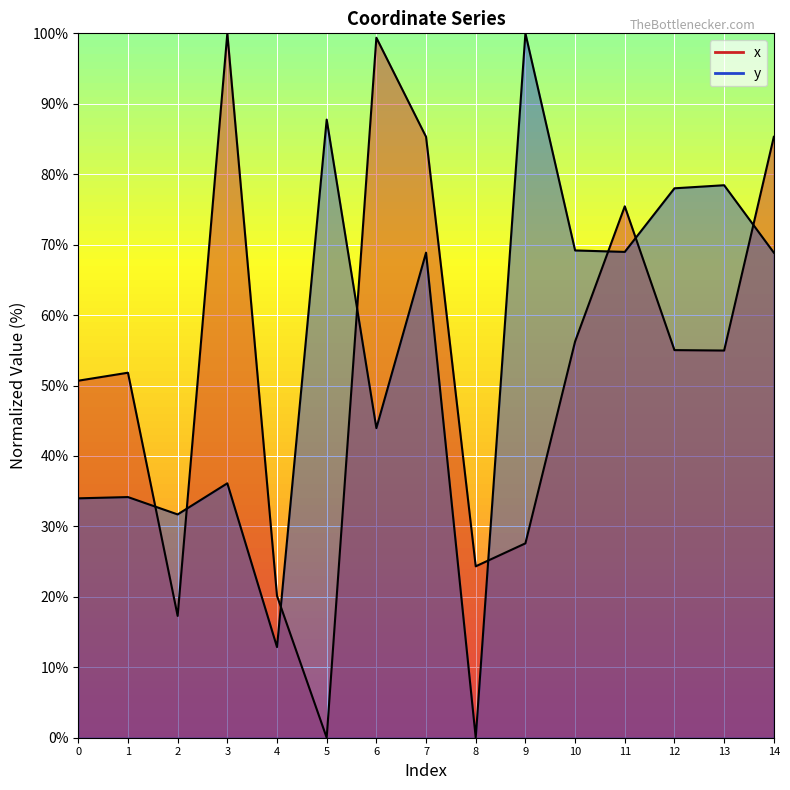

List the labels in order of y value, smallest first.

8, 4, 2, 0, 1, 3, 6, 7, 14, 11, 10, 12, 13, 5, 9